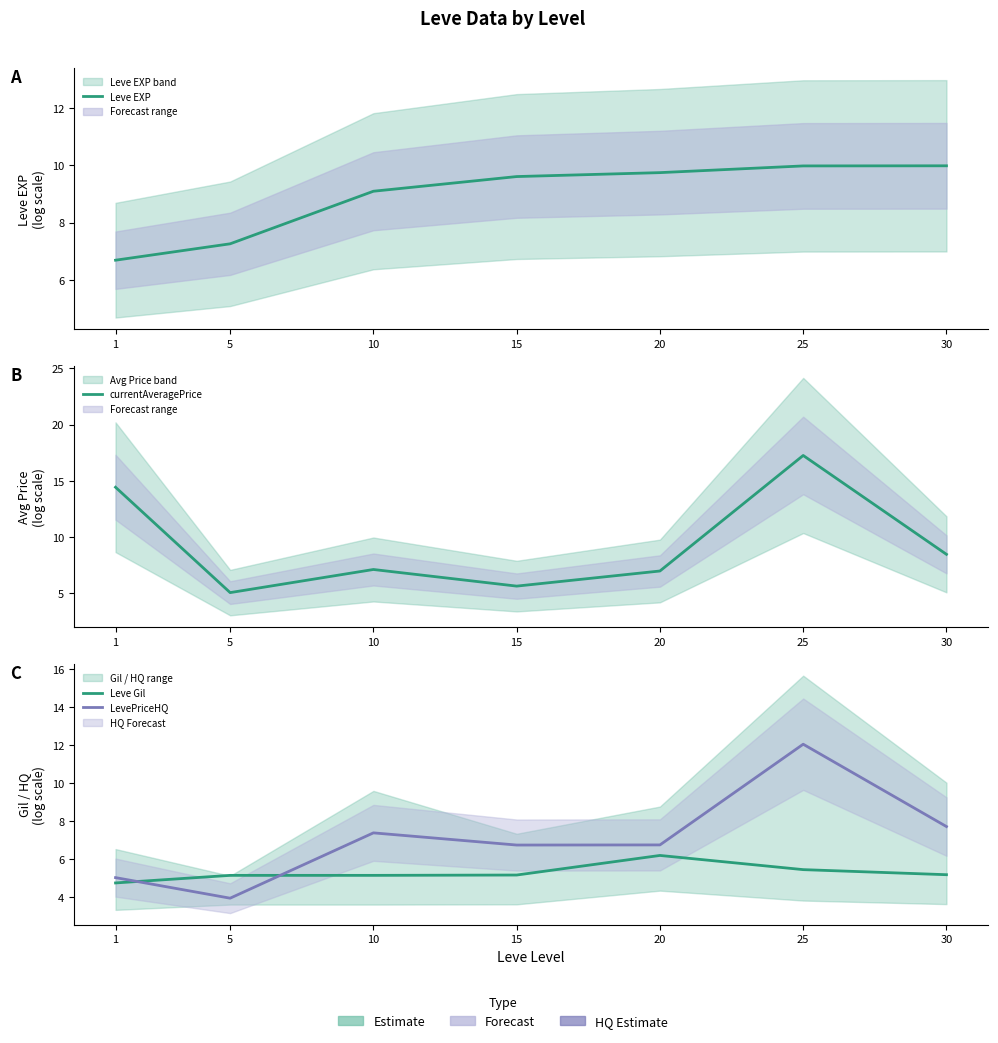

The value of LevePriceHQ at 15 is 6.7. True or false?

True